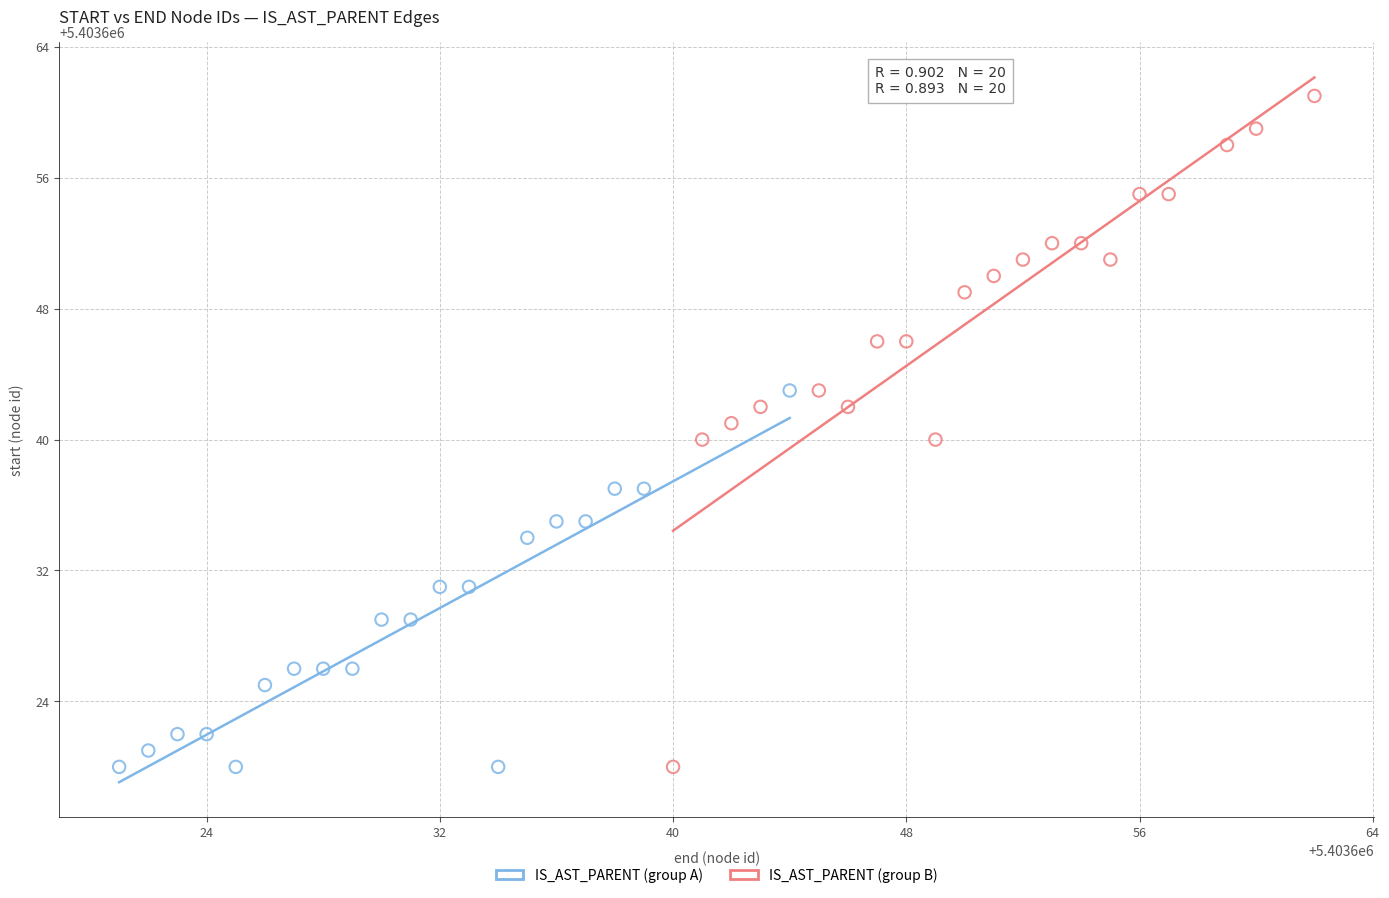

What are all the series names shown in the legend?

IS_AST_PARENT (group A), IS_AST_PARENT (group B)